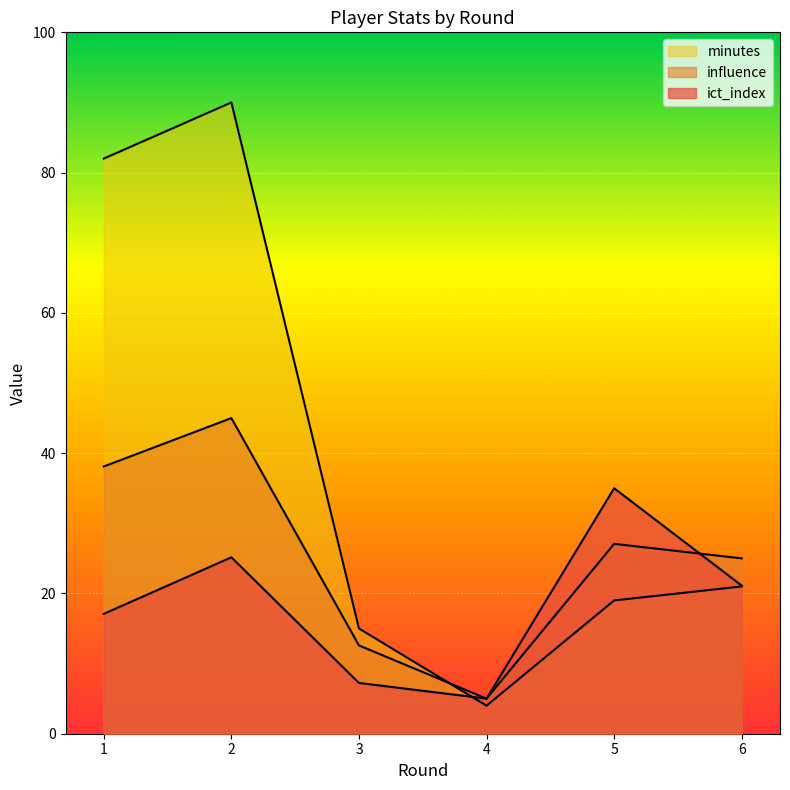

At how many categories does at least one series exceed 39?

2